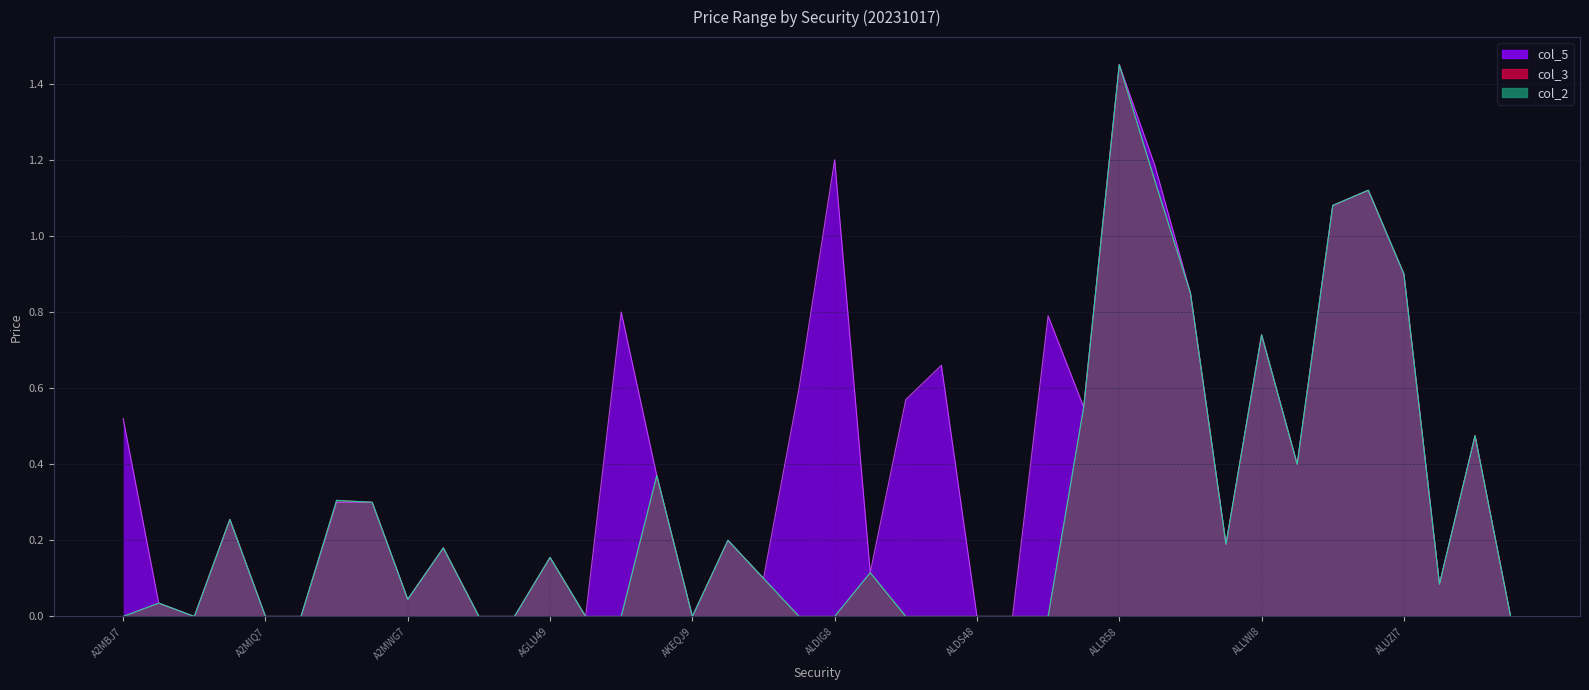

Between ALDIG8 and ALLQX8, which series saw the biggest shift?

col_5